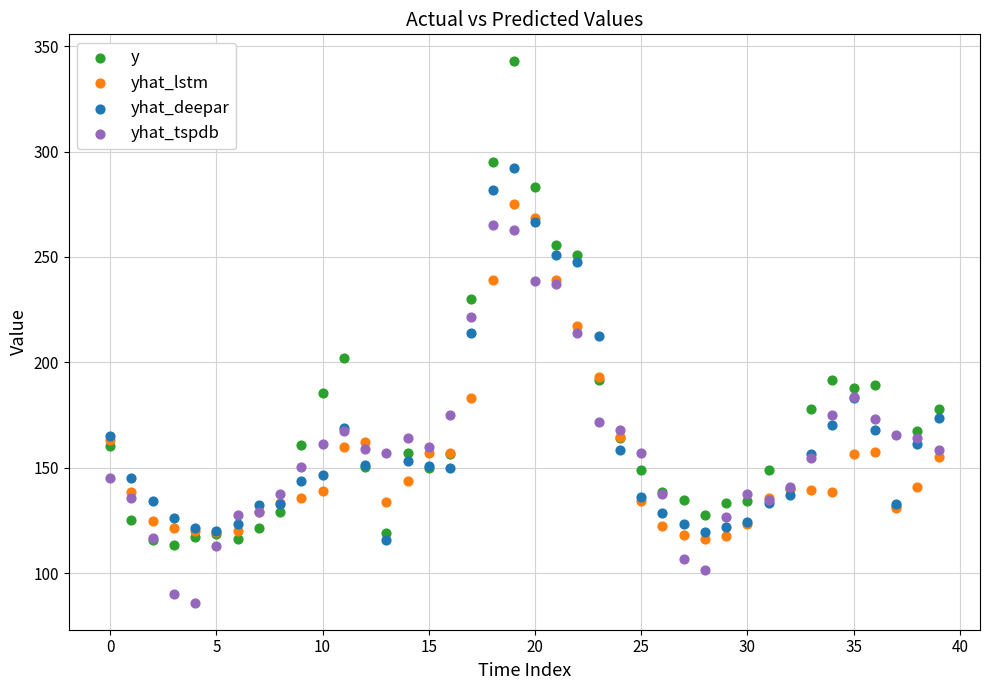

Which series contains the lowest Y value?

yhat_tspdb